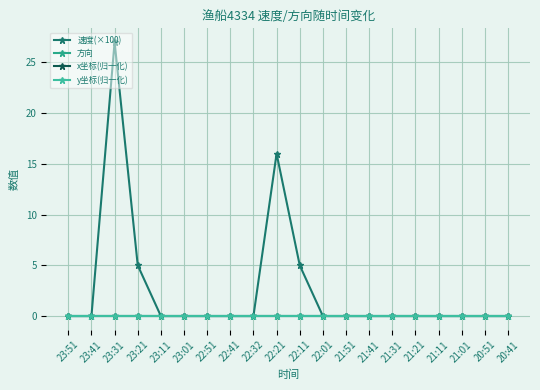

Which series has the largest total across all categories?

速度(×100)